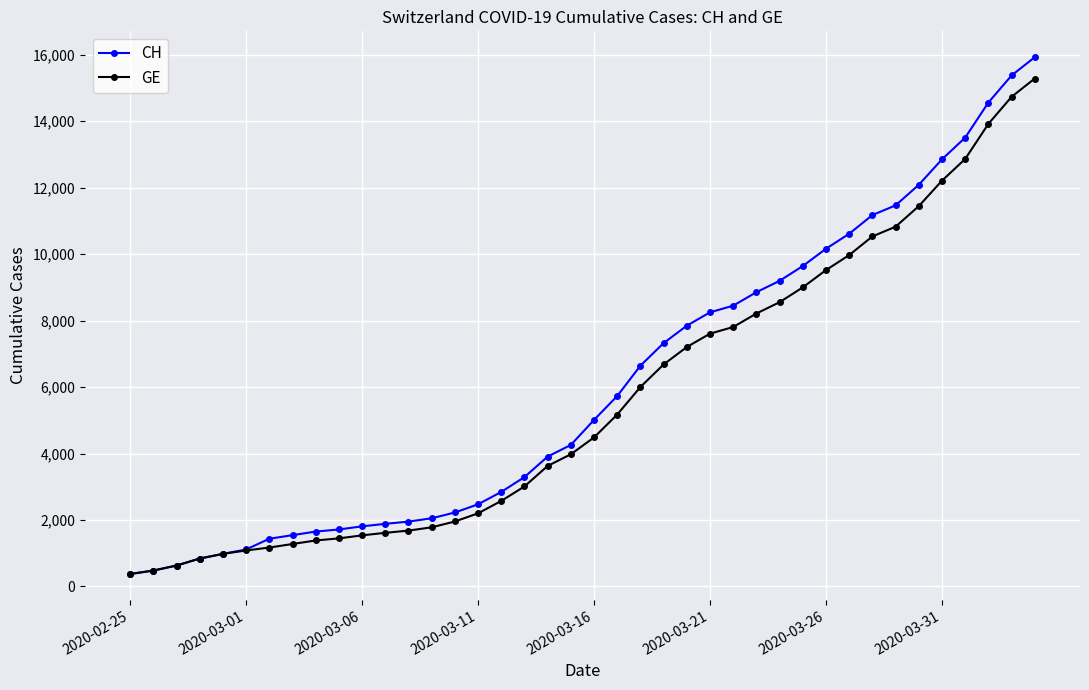

What is the value of the CH point at the 35th from the left?

12086